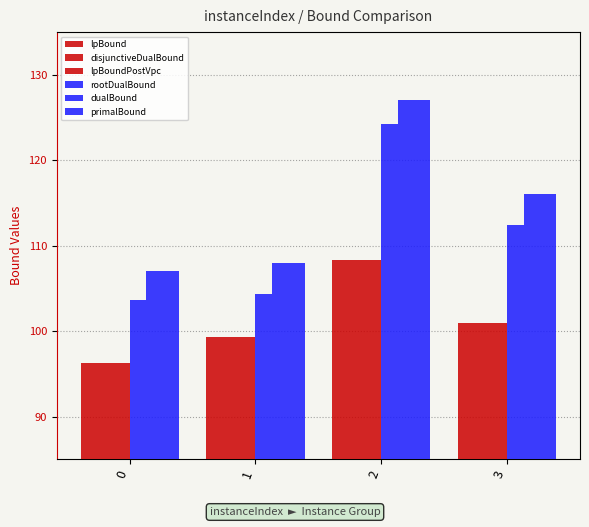

How many values in the rootDualBound series exceed 112?

2